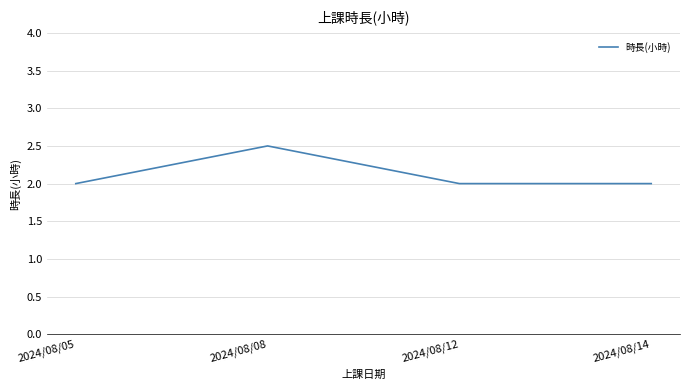

Reading right to left, list all the values displayed in this chart.

2.0	2.0	2.5	2.0